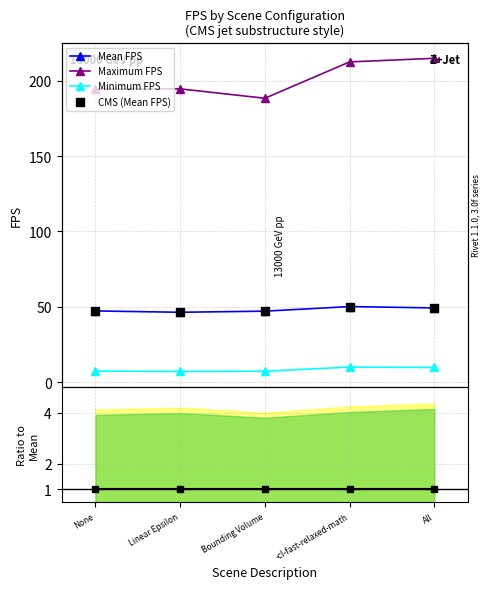

What is the total value across all series at -cl-fast-relaxed-math?

272.6